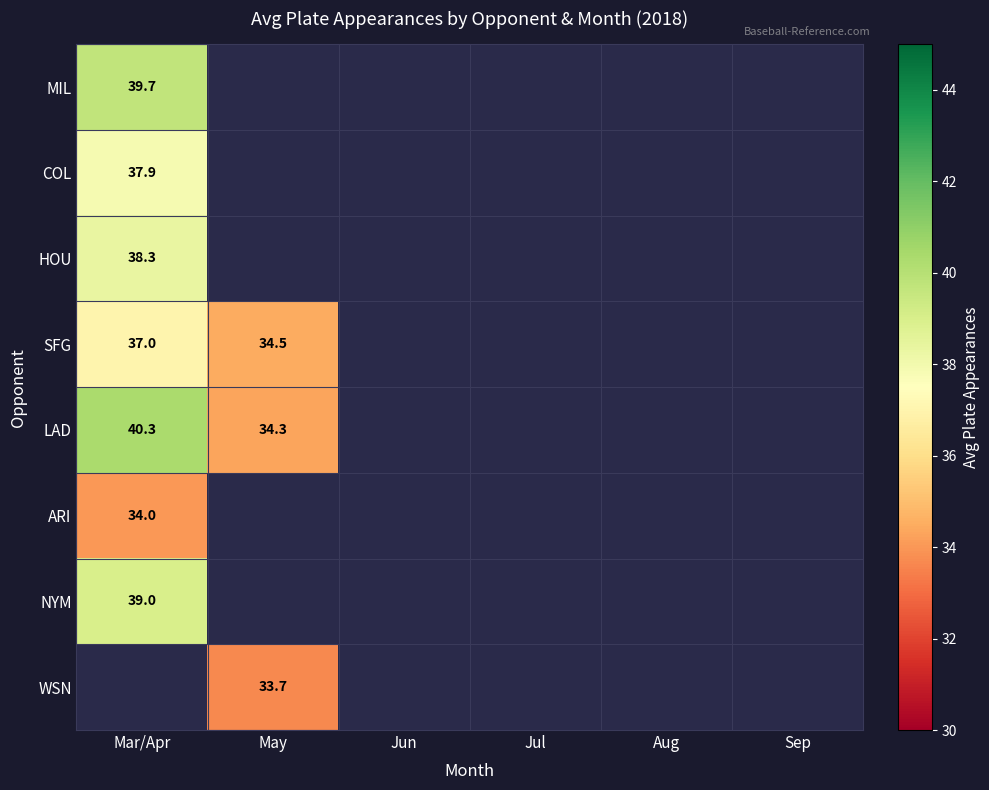

Is it true that LAD equals 53.9 at May?

False